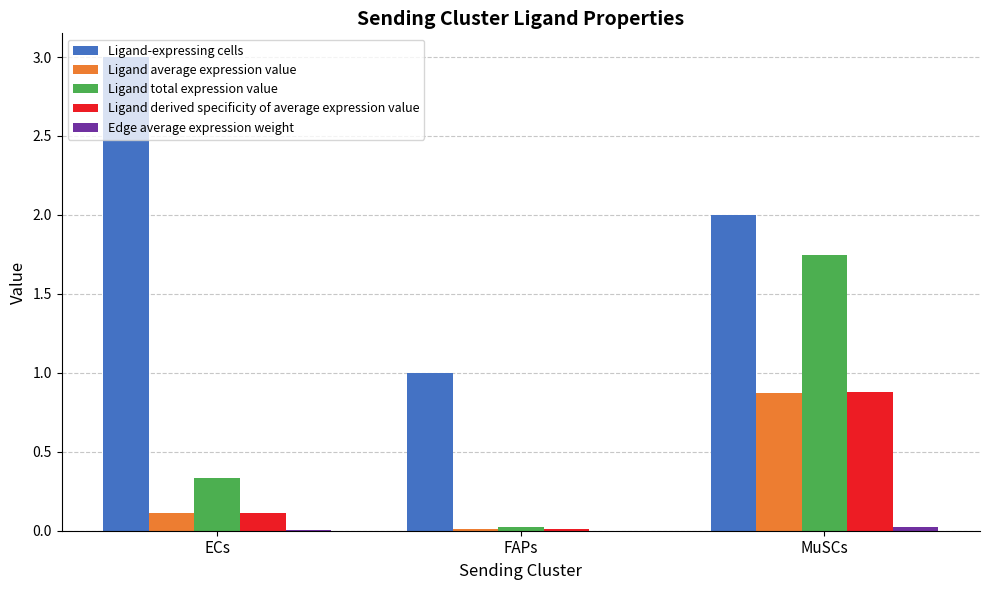

Which series changed the most between ECs and FAPs?

Ligand-expressing cells